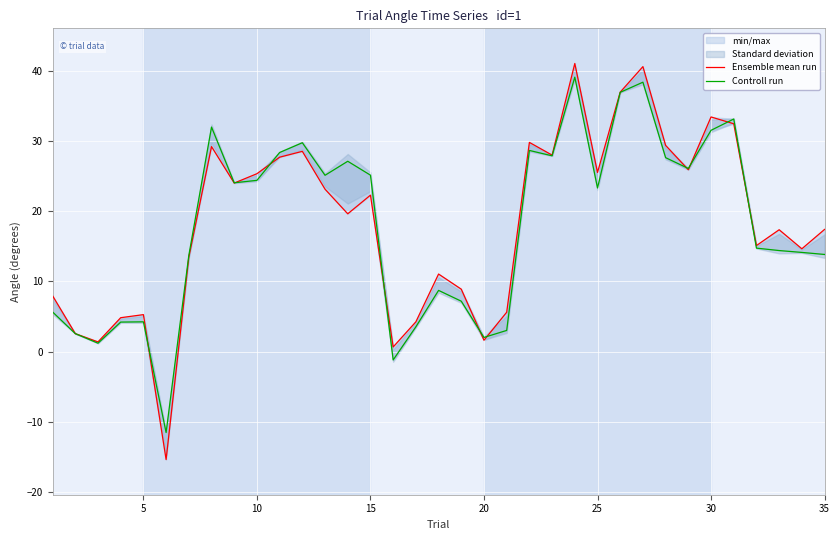

Reading left to right, list all the values displayed in this chart.

Ensemble mean run: 8.0	2.6	1.4	4.8	5.3	-15.3	13.4	29.2	24.0	25.3	27.7	28.5	23.1	19.6	22.3	0.7	4.3	11.1	8.9	1.6	5.6	29.8	28.0	41.0	25.5	36.9	40.6	29.4	25.9	33.4	32.4	15.1	17.4	14.6	17.4
Controll run: 5.7	2.6	1.2	4.2	4.3	-11.5	13.7	32.0	24.0	24.4	28.4	29.7	25.1	27.1	25.1	-1.2	3.6	8.7	7.2	2.0	3.0	28.6	27.9	39.1	23.3	36.9	38.4	27.6	26.1	31.5	33.1	14.7	14.4	14.1	13.8